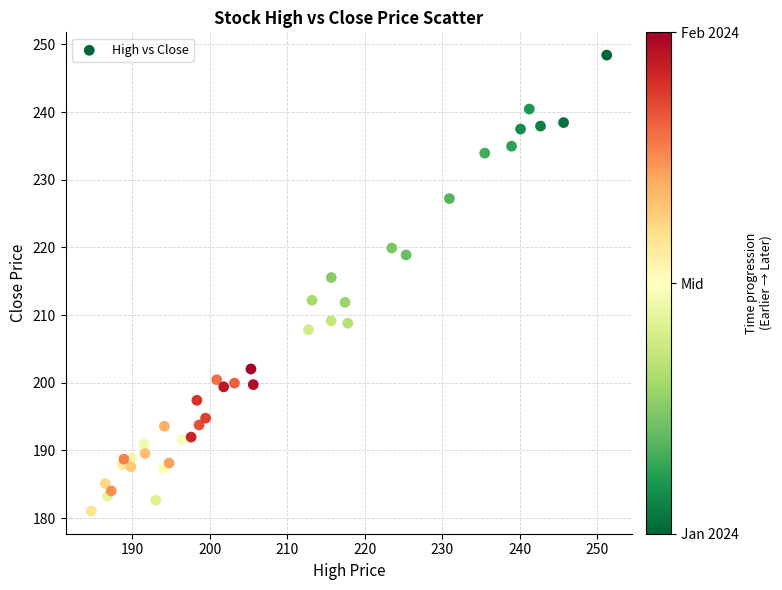

What is the range of Y values (max minus min)?

67.4